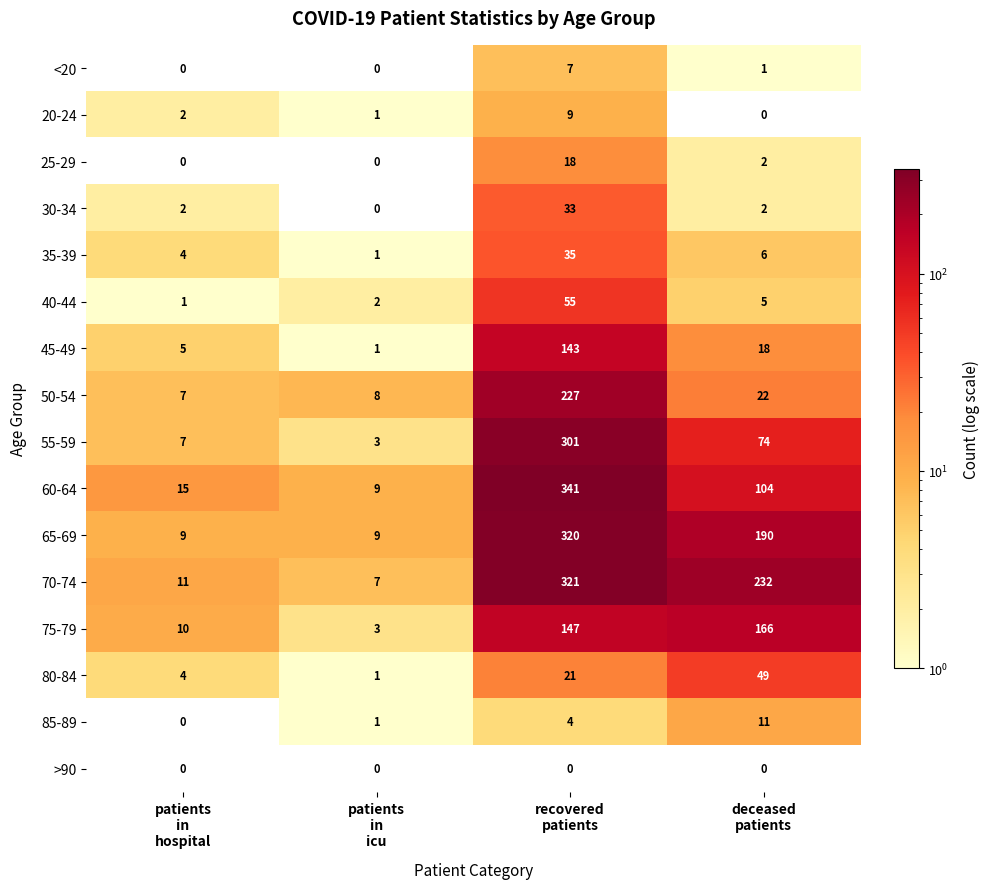

At which category does the chart reach its peak across all series?

recovered
patients